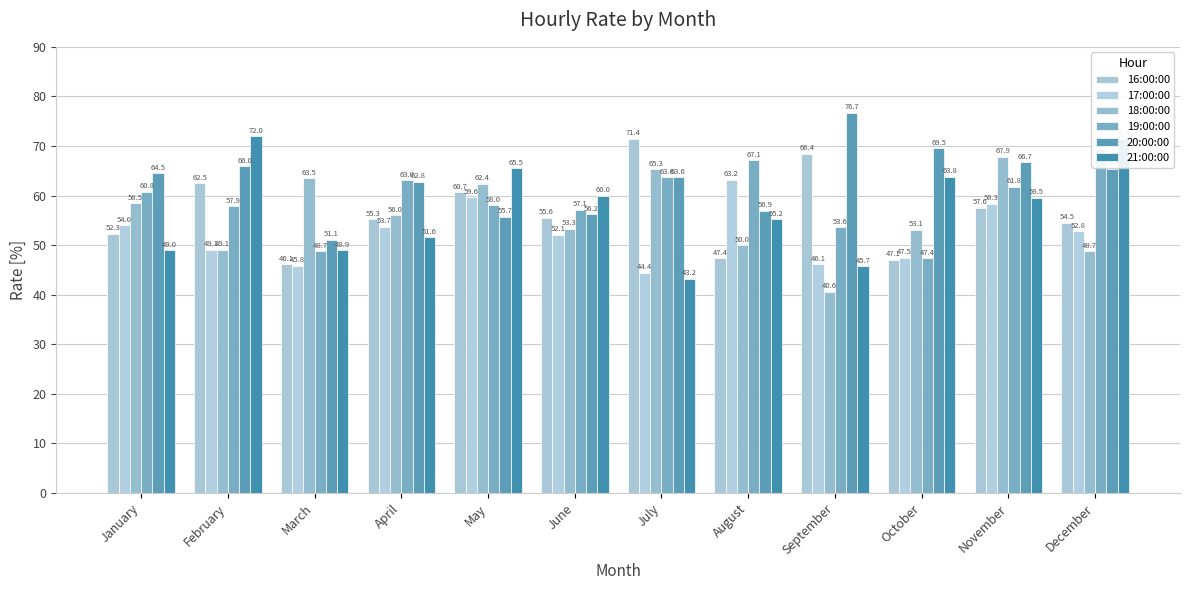

Does the chart contain stacked bars?

No